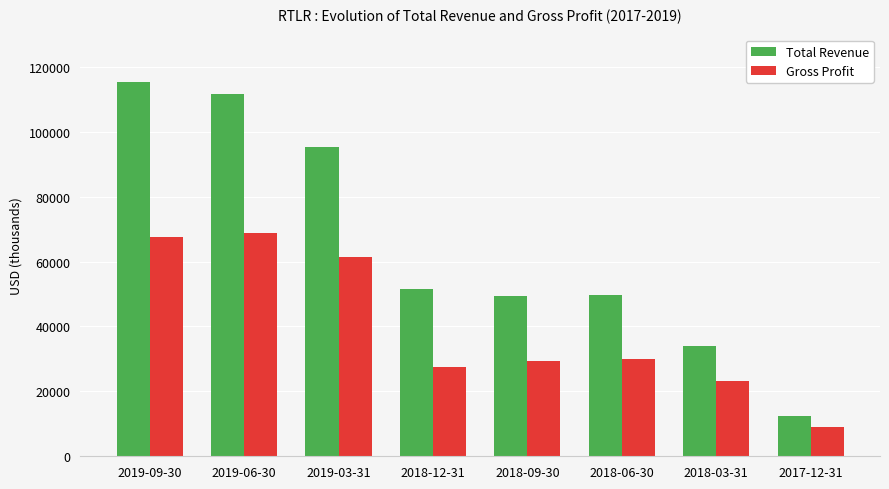

Is it true that Gross Profit equals 29400 at 2018-09-30?

True